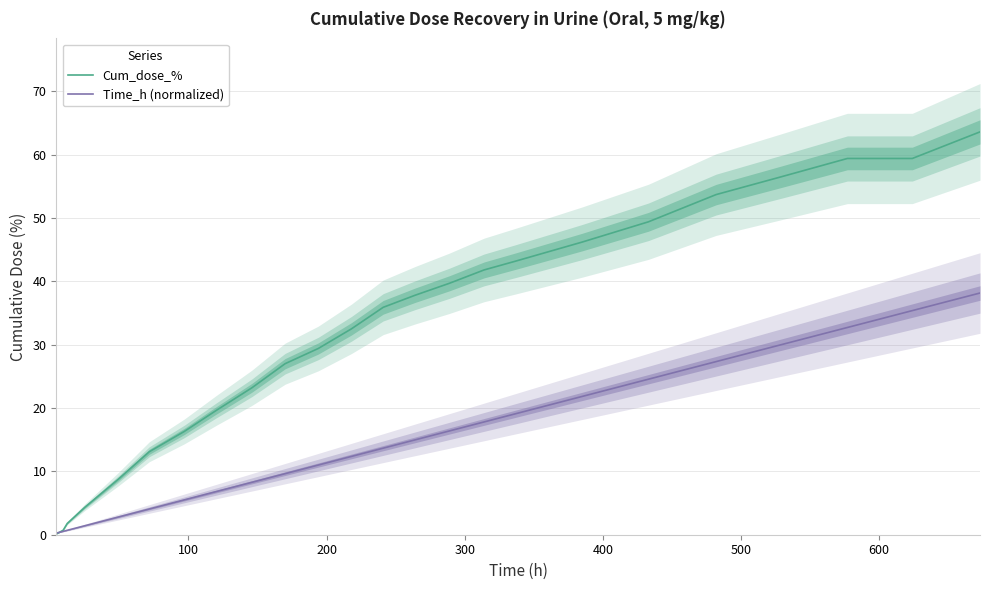

List the series in order of their peak value, highest first.

Cum_dose_%, Time_h (normalized)